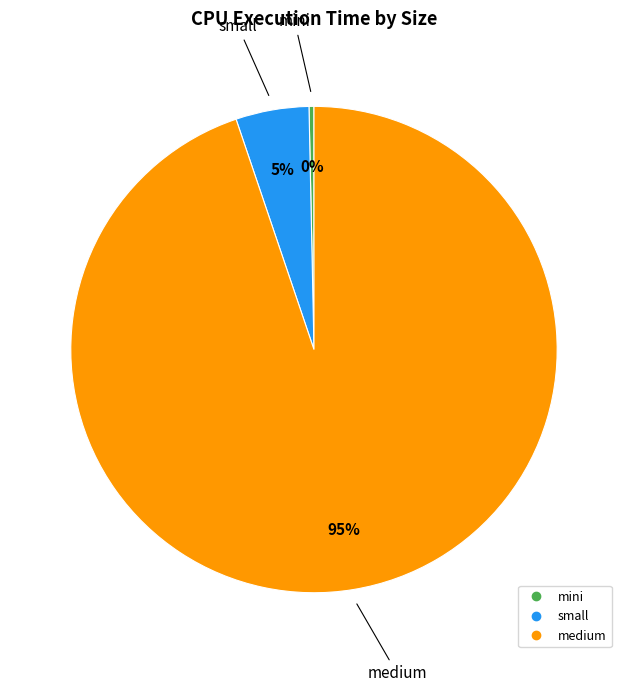

Does medium account for over 50% of the chart?

Yes